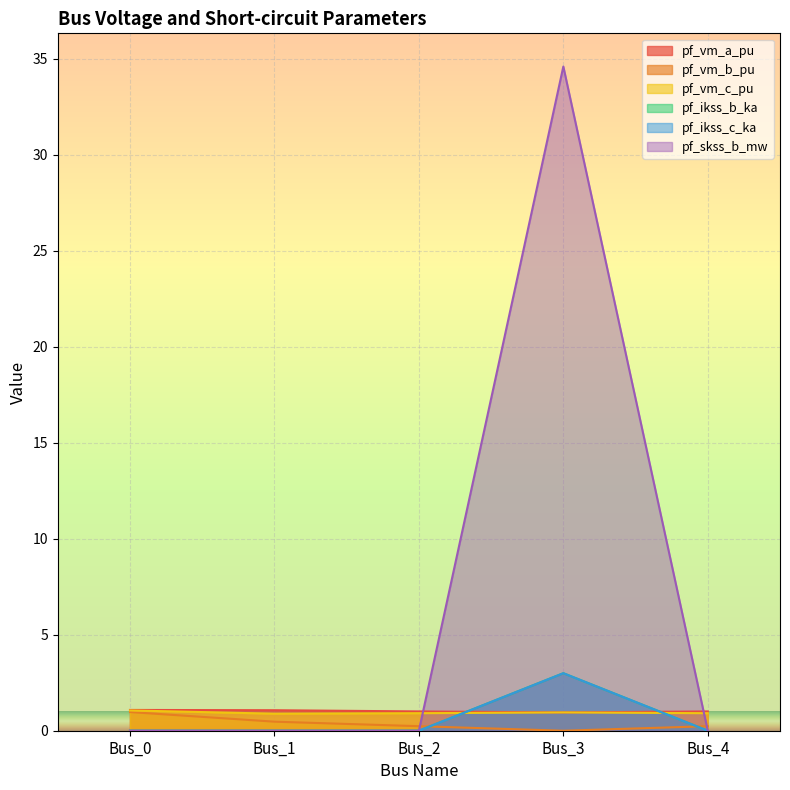

Does the chart display data point markers on the line(s)?

No